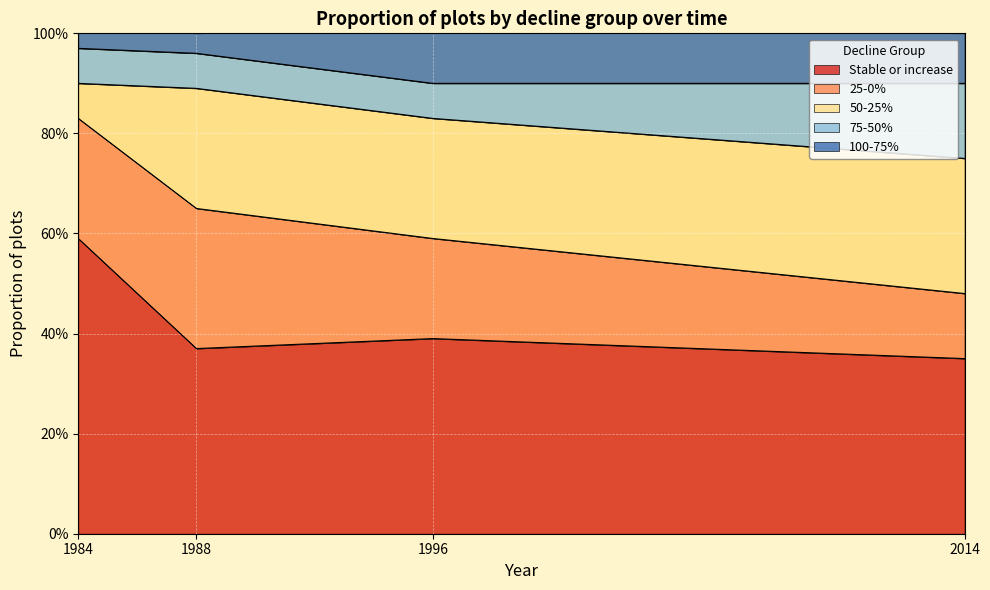

Reading right to left, what are all the values shown in this chart?

Stable or increase: 2014=0.3	1996=0.4	1988=0.4	1984=0.6
25-0%: 2014=0.1	1996=0.2	1988=0.3	1984=0.2
50-25%: 2014=0.3	1996=0.2	1988=0.2	1984=0.1
75-50%: 2014=0.1	1996=0.1	1988=0.1	1984=0.1
100-75%: 2014=0.1	1996=0.1	1988=0.0	1984=0.0